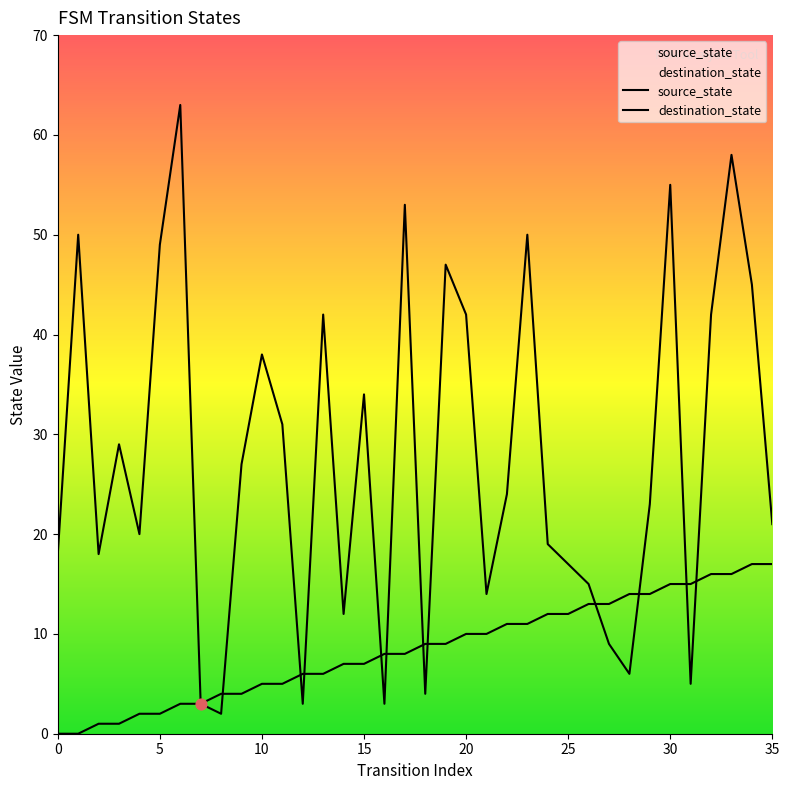

At which category is the sum across all series the highest?

33